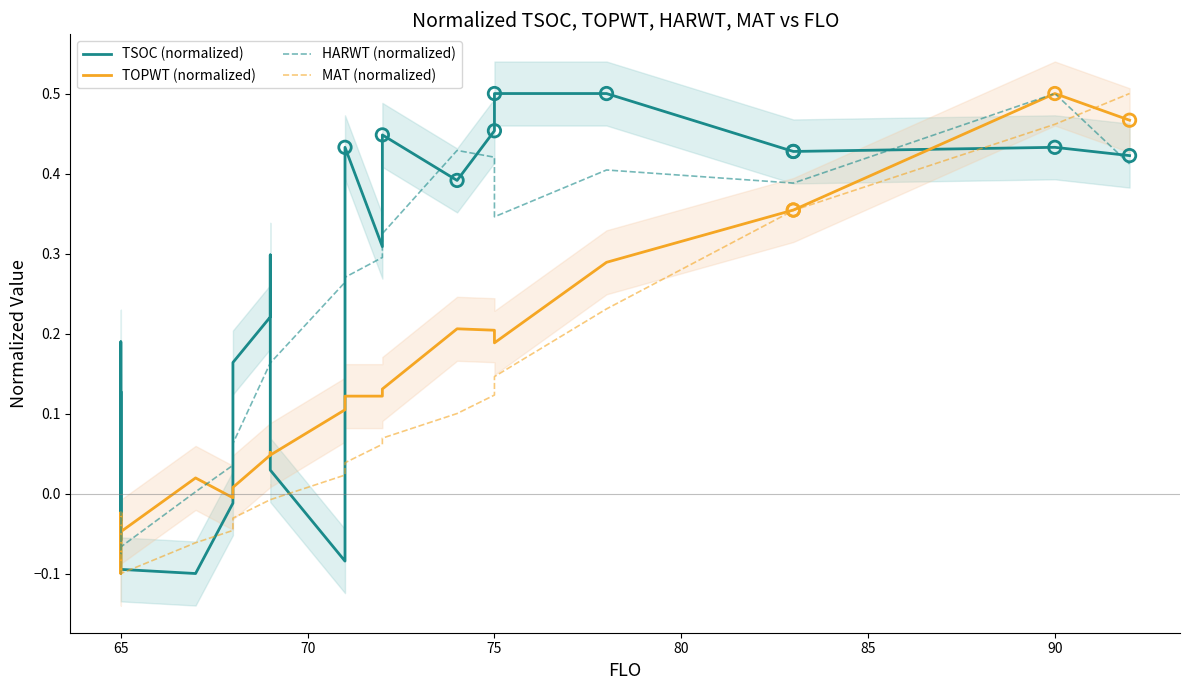

Which series has the largest total across all categories?

TSOC (normalized)